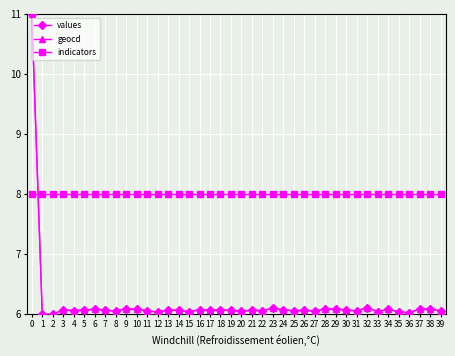

Where do indicators and values first cross each other?

0 and 1